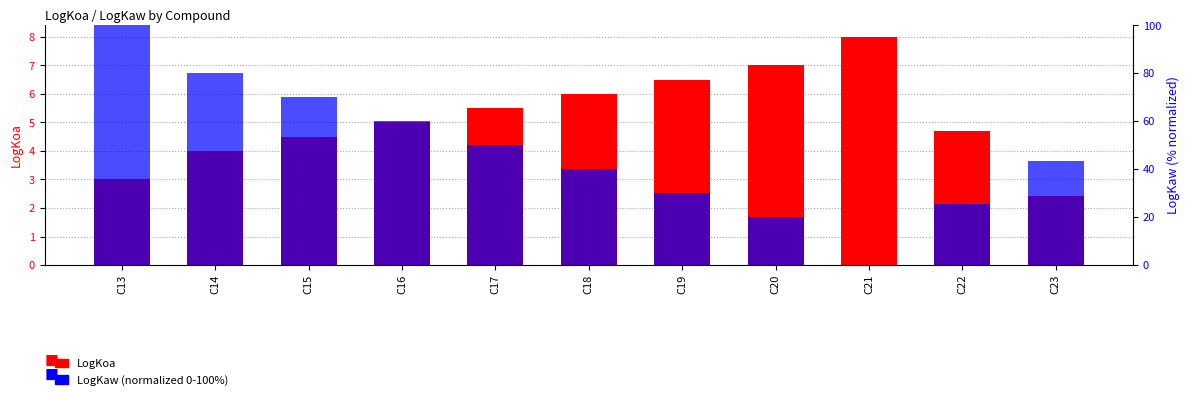

How many bars are there in total?

22